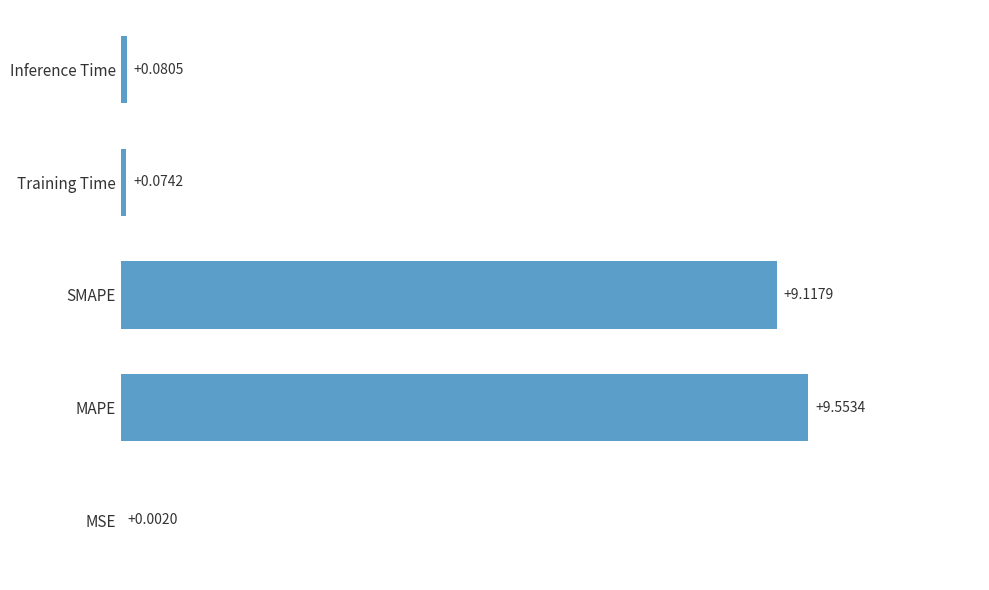

Where is the data nearest to the value 4?

Inference Time